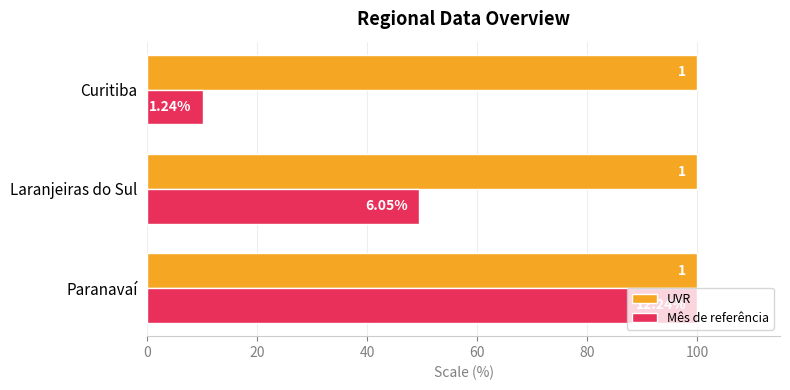

What are all the series names shown in the legend?

UVR, Mês de referência